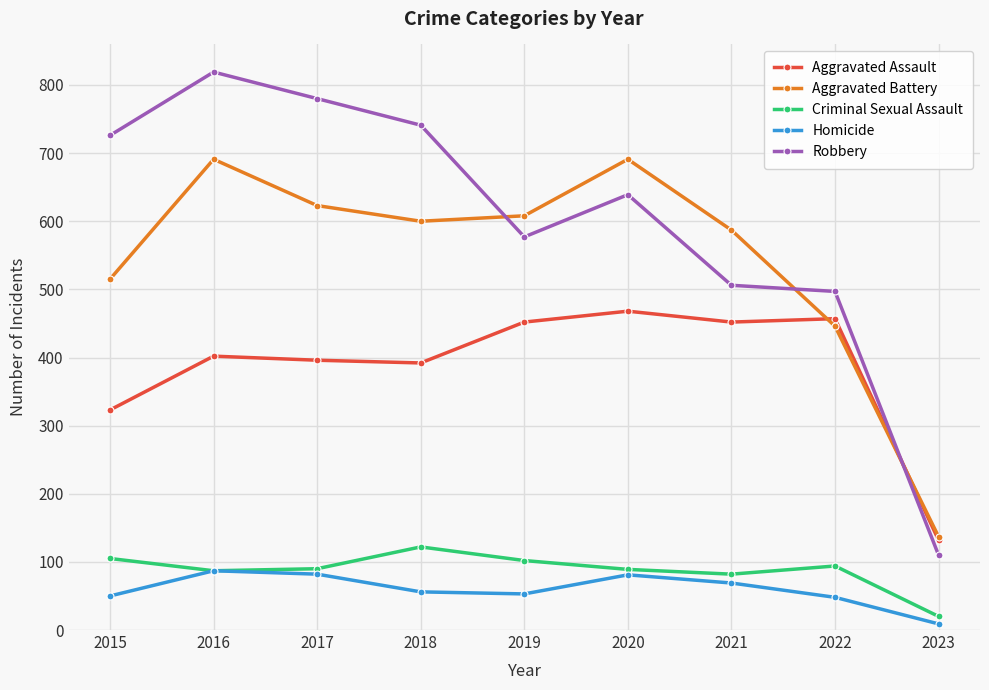

Rank the categories by Robbery value from lowest to highest.

2023, 2022, 2021, 2019, 2020, 2015, 2018, 2017, 2016